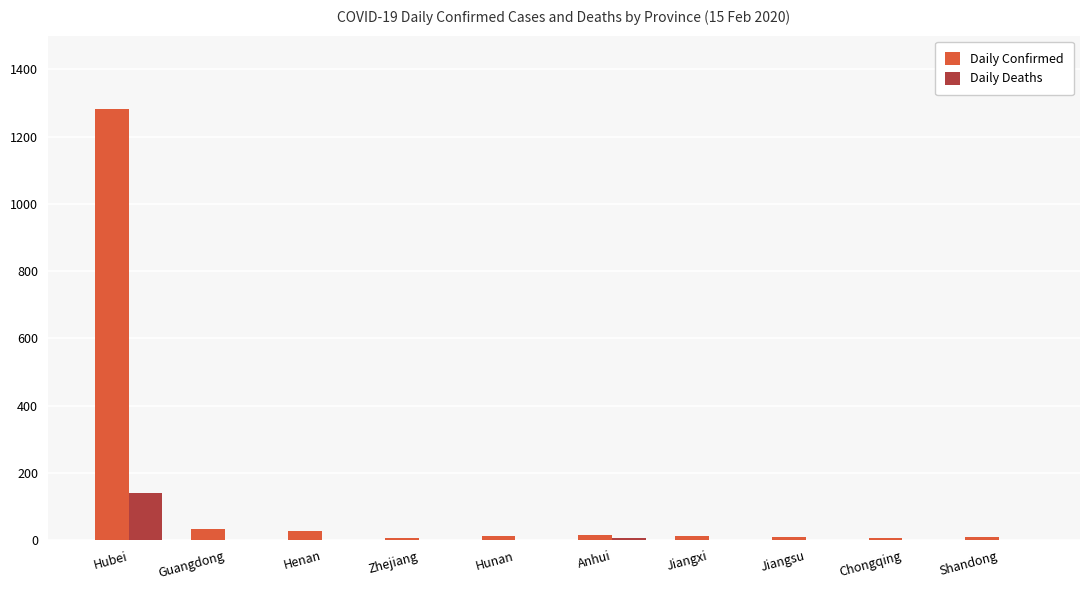

What is the difference between the Daily Deaths values at Guangdong and Anhui?

6